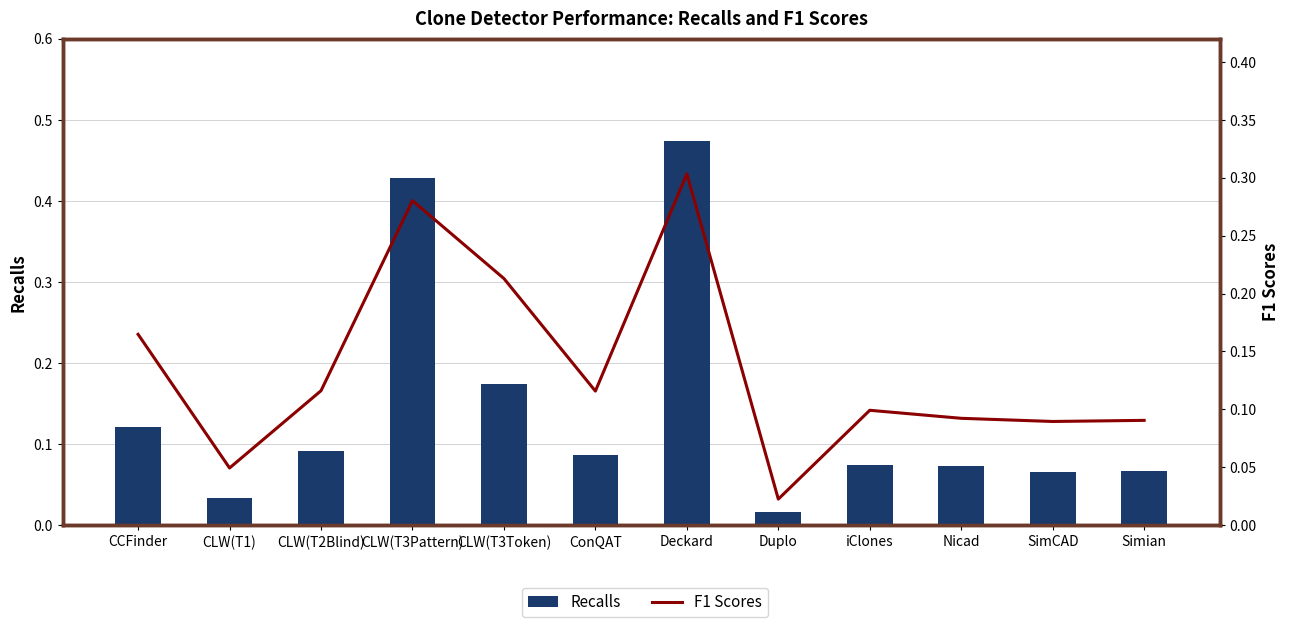

What is the label of the 5th bar from the right?

Duplo